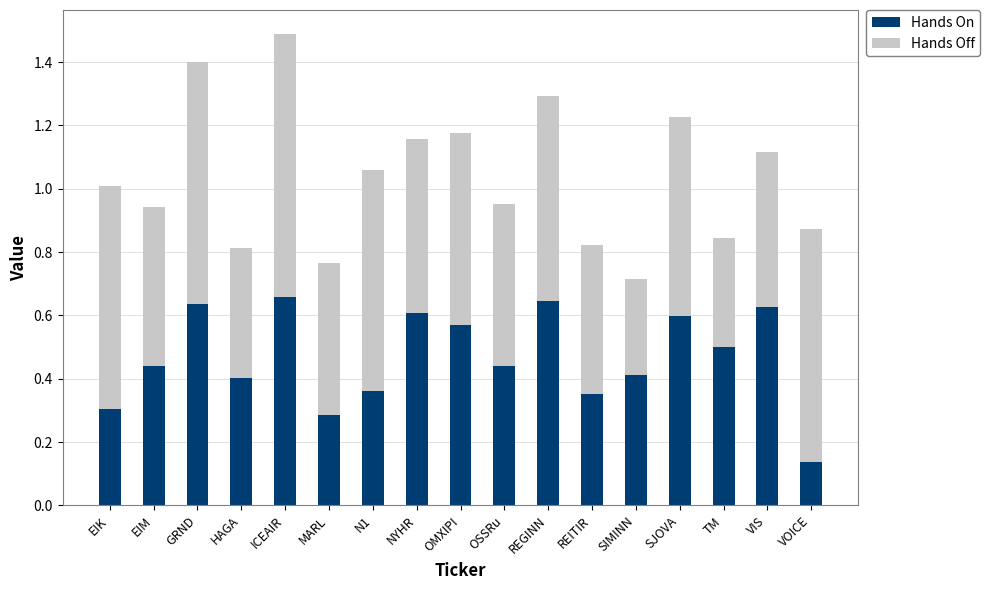

What is the sum of all Hands On values?

8.0